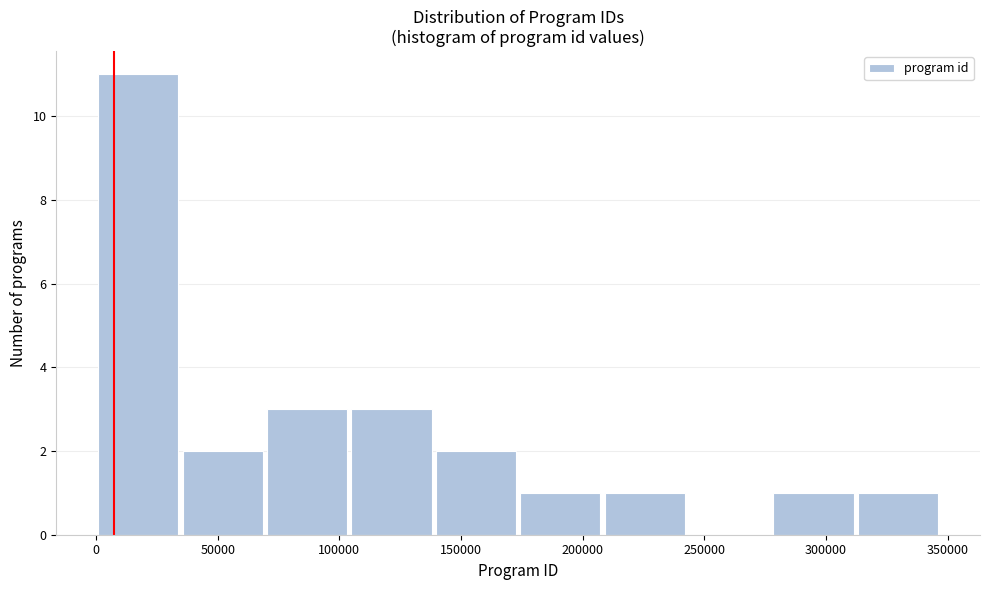

Reading left to right, transcribe this chart: for each bar, give the range it covers on the x-axis and its height. Neither the bar edges nor the heights are printed on the chart, so give them approximately, as read against the axes.

0 to 35000: 11
35000 to 70000: 2
70000 to 105000: 3
105000 to 140000: 3
140000 to 175000: 2
175000 to 210000: 1
210000 to 245000: 1
245000 to 280000: 0
280000 to 310000: 1
310000 to 345000: 1